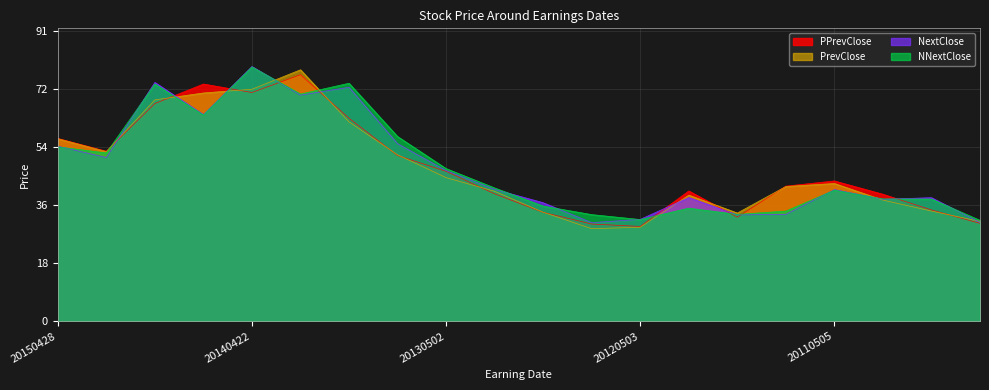

How many categories are shown in the chart?

20